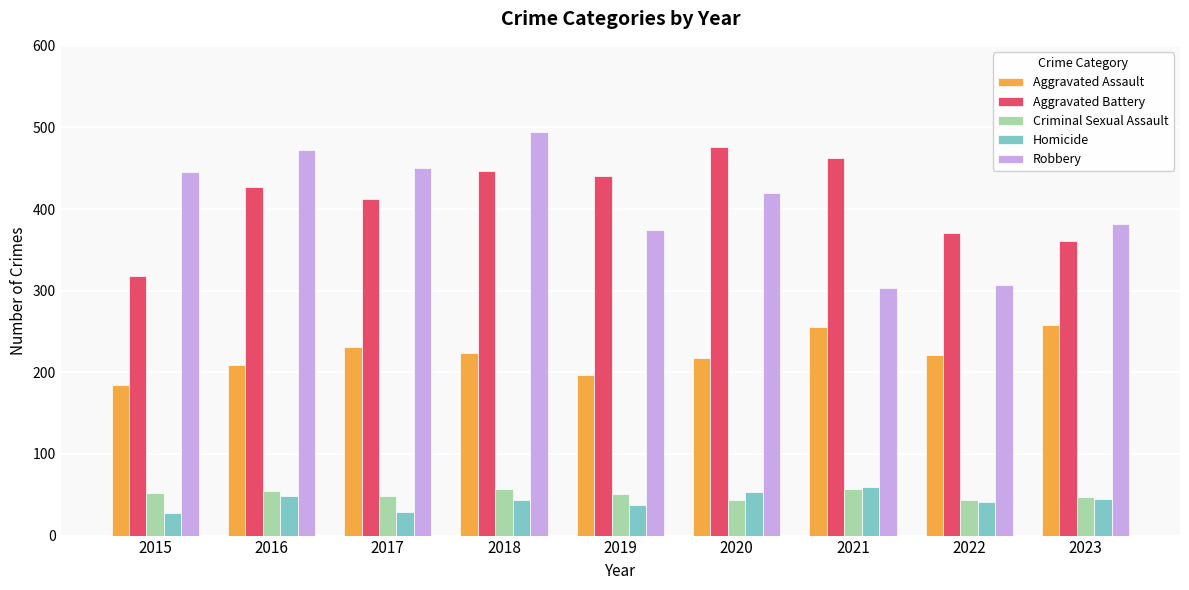

The Homicide series shows 11 at 2018. True or false?

False